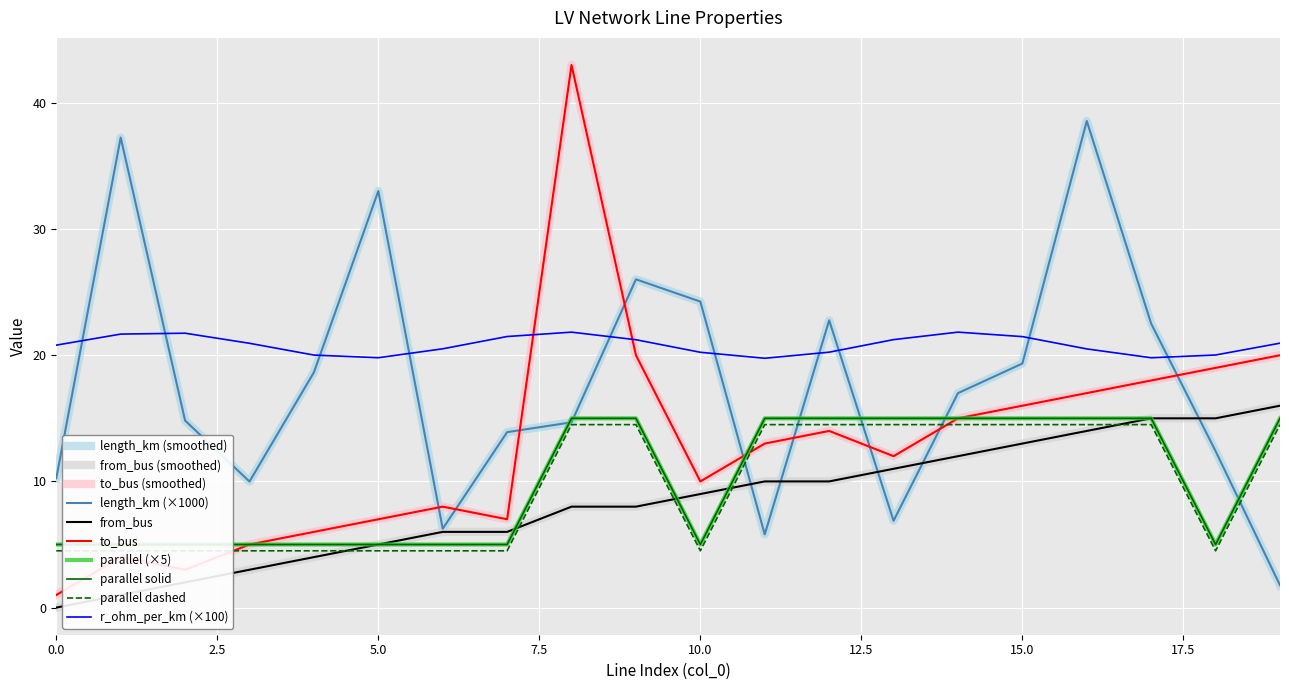

What is the highest value of the parallel series?

15.0